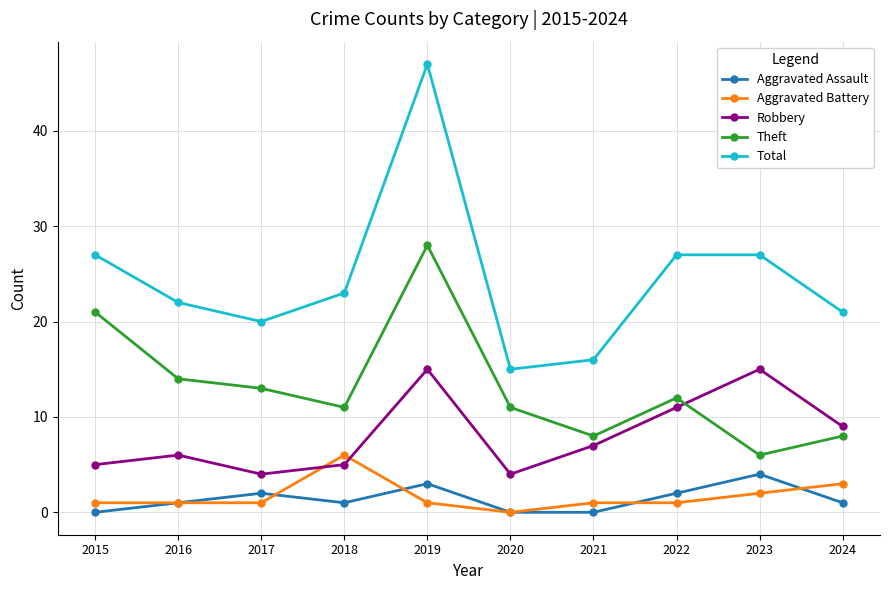

At which label is Theft closest to 17?

2016